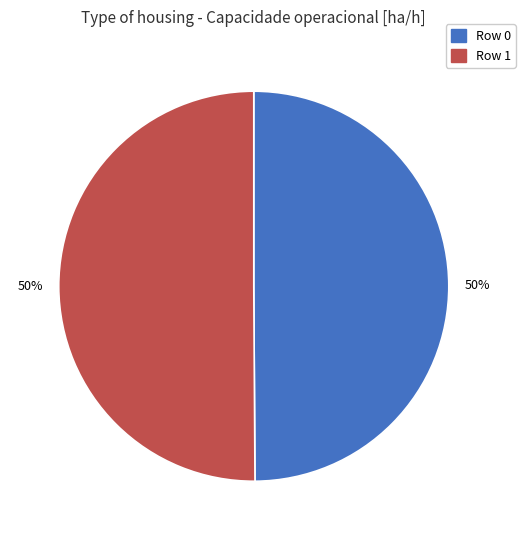

To the nearest percent, what is the average slice percentage?

50%